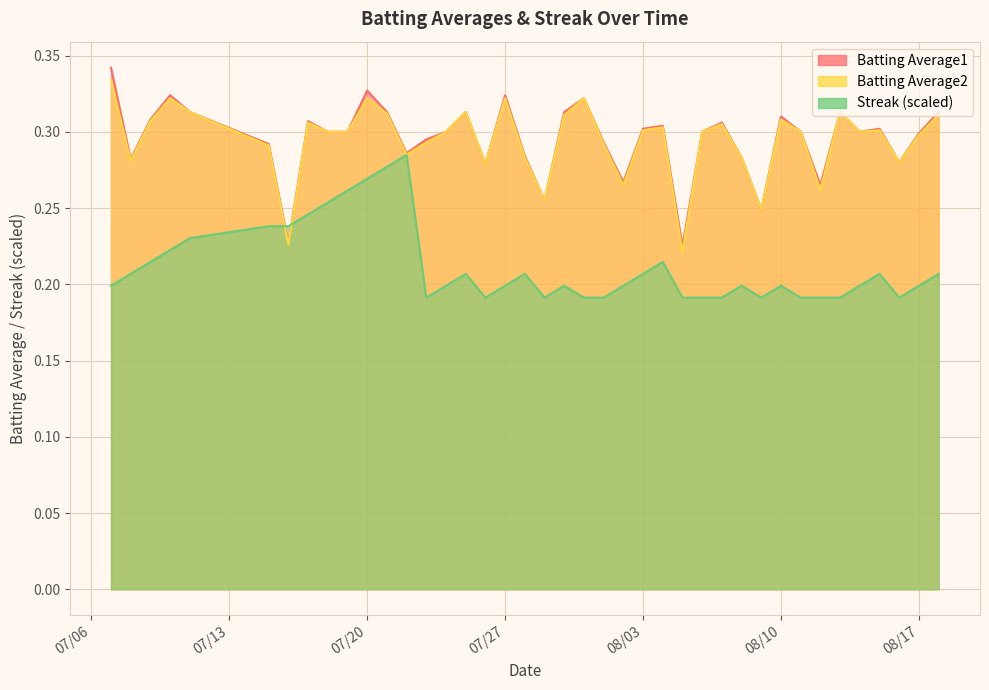

What is the difference between the maximum and minimum values in the Batting Average1 series?

0.1